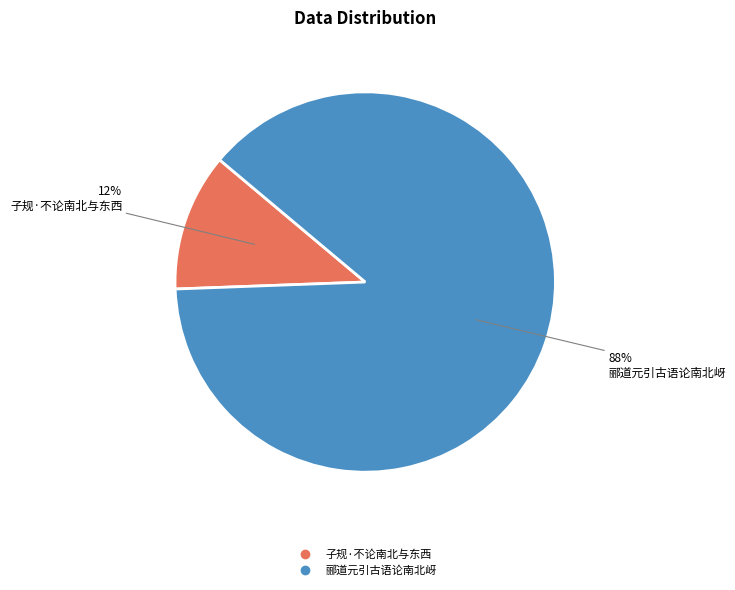

Combined, do 子规·不论南北与东西 and 郦道元引古语论南北岈 account for over 50%?

Yes